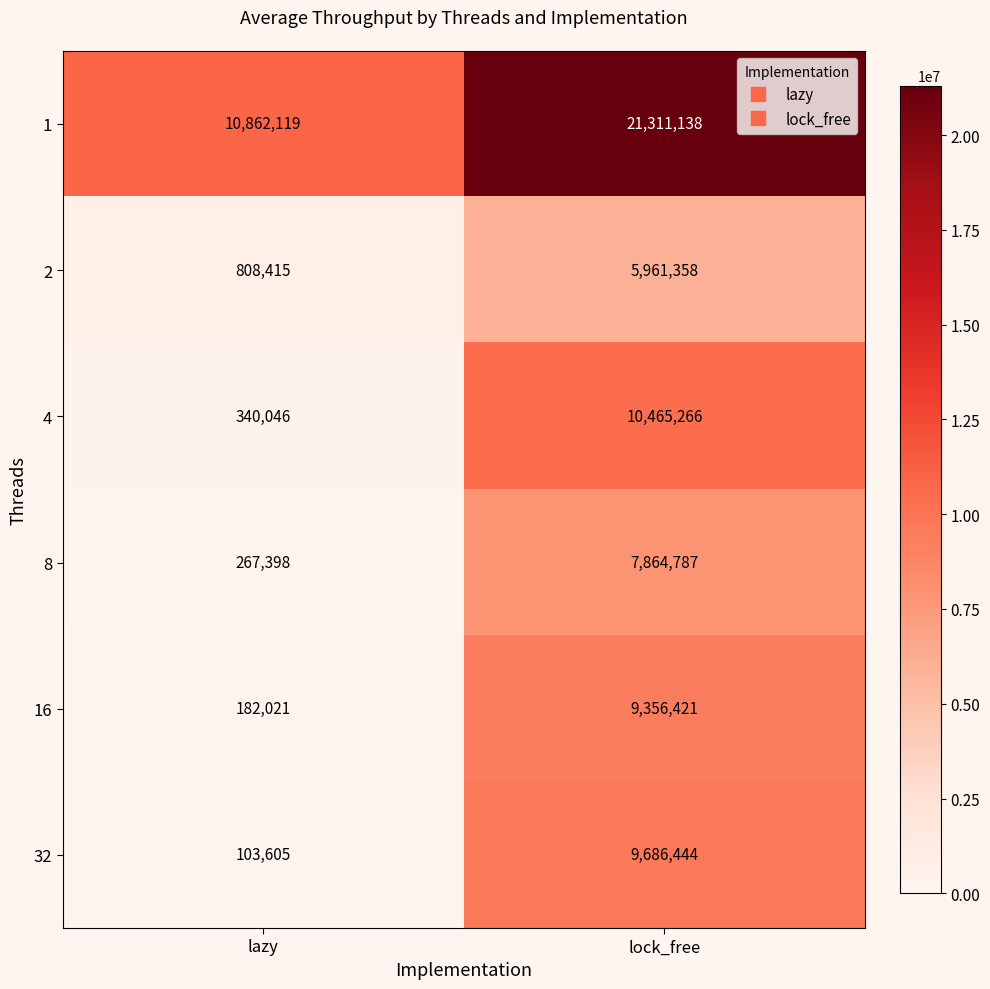

At which label is 4 closest to 5402656?

lazy